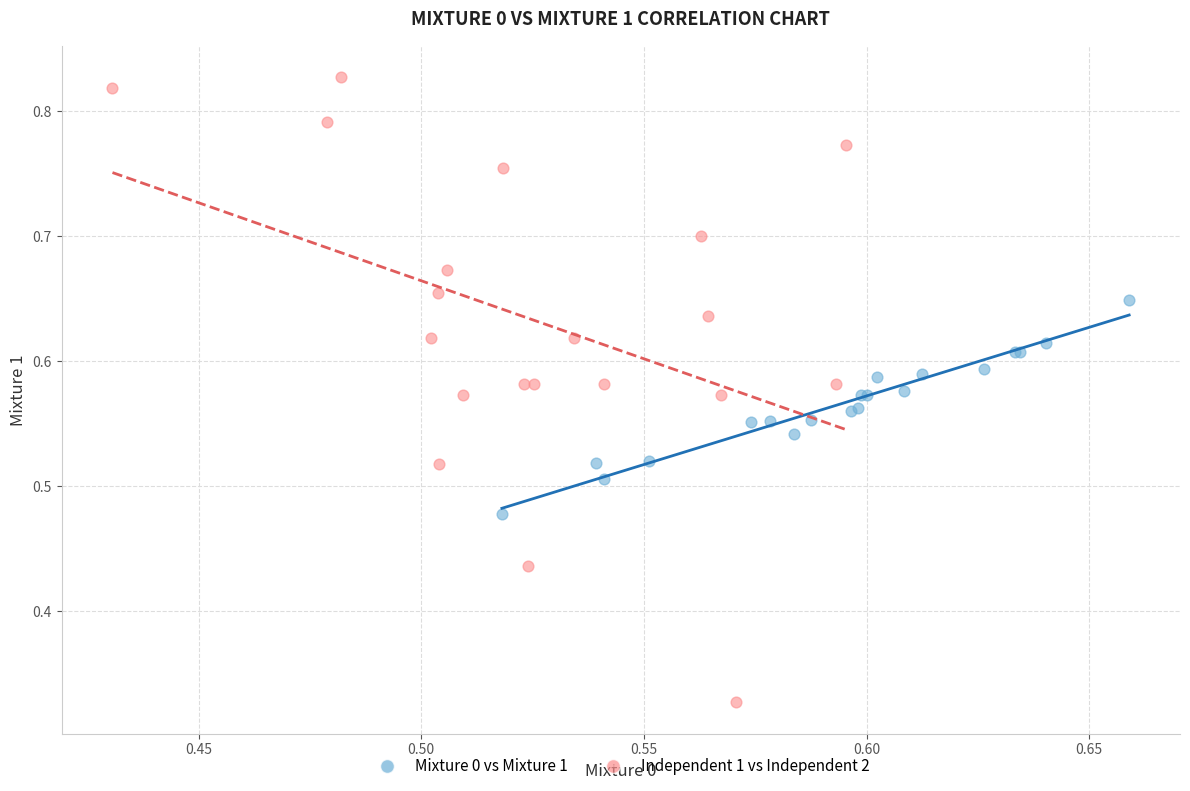

Which series contains the highest Y value?

Independent 1 vs Independent 2